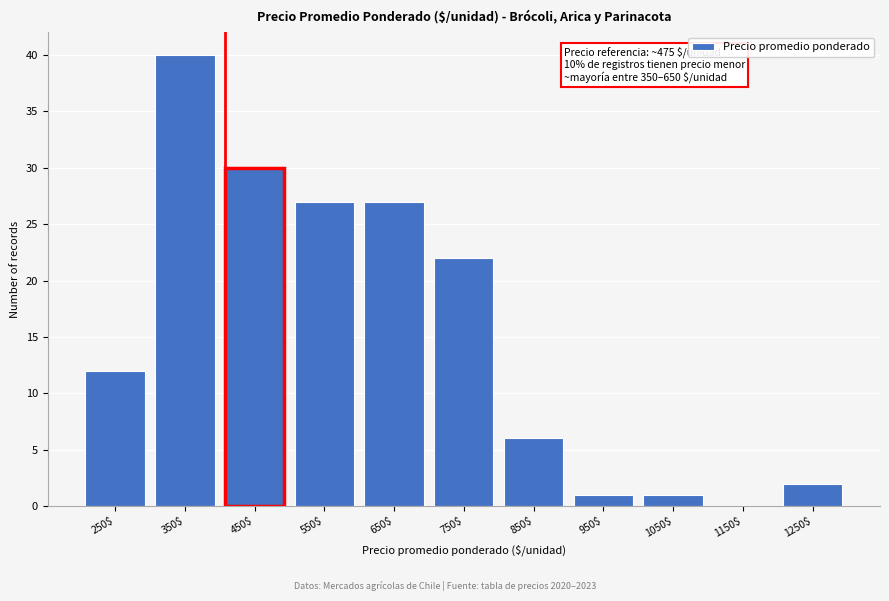

What is the sum of all values?

168